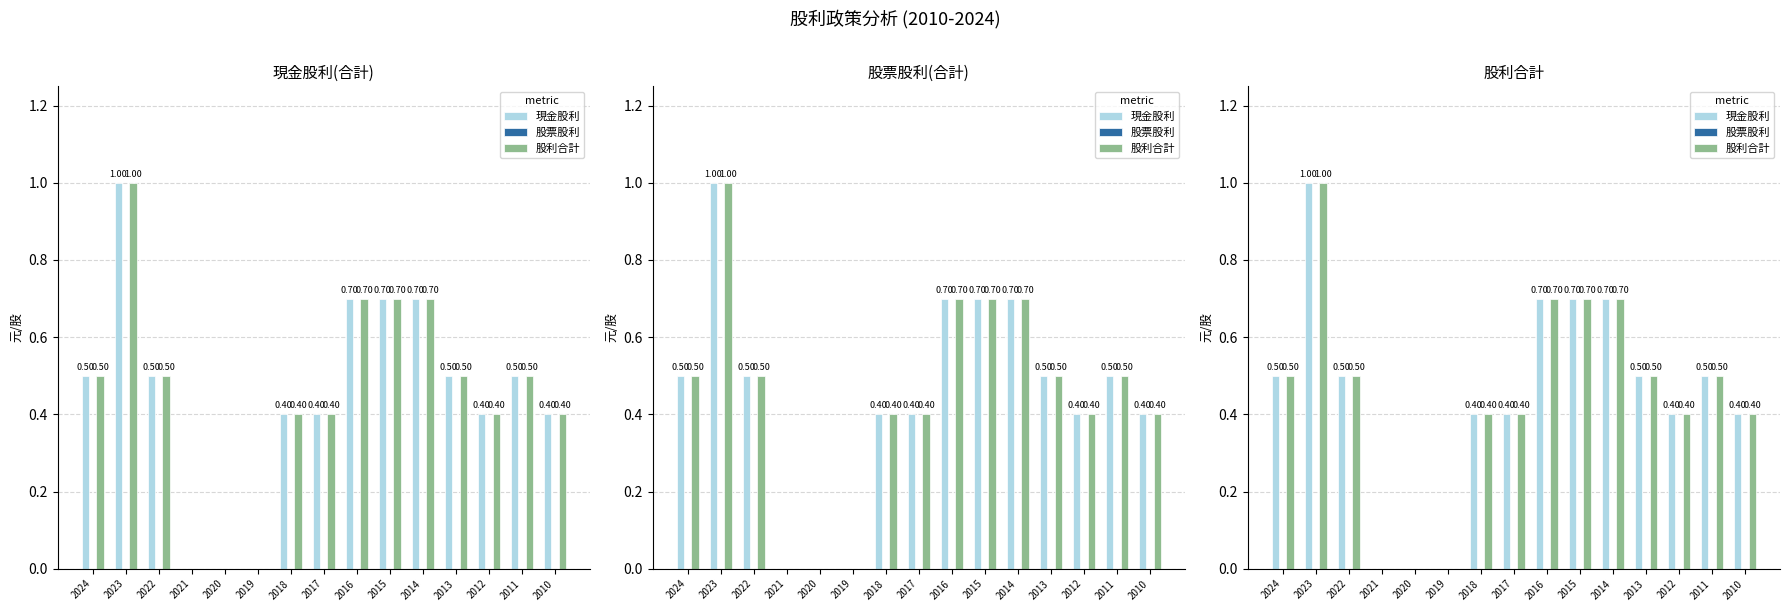

Rank the series at 2015 from highest to lowest value.

現金股利, 股利合計, 股票股利